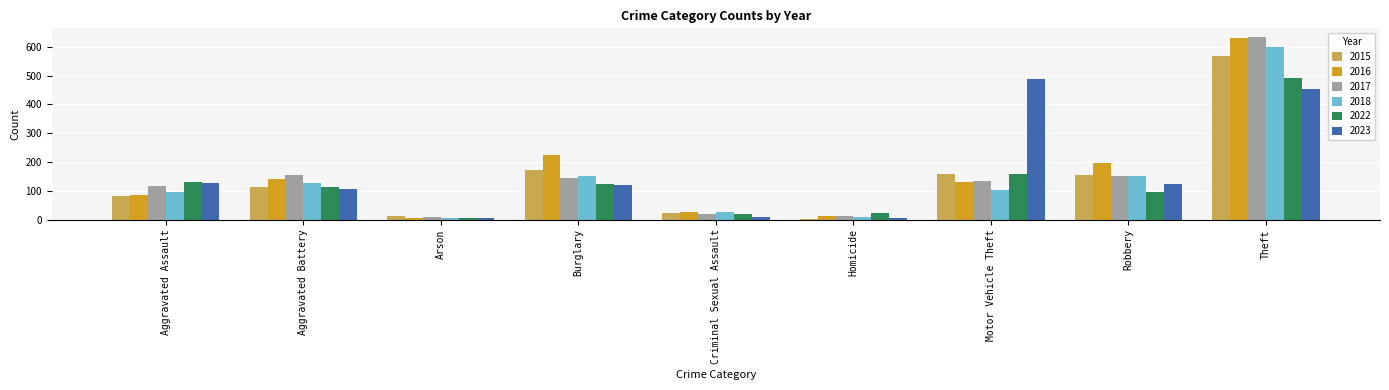

What is the total value across all series at Motor Vehicle Theft?

1174